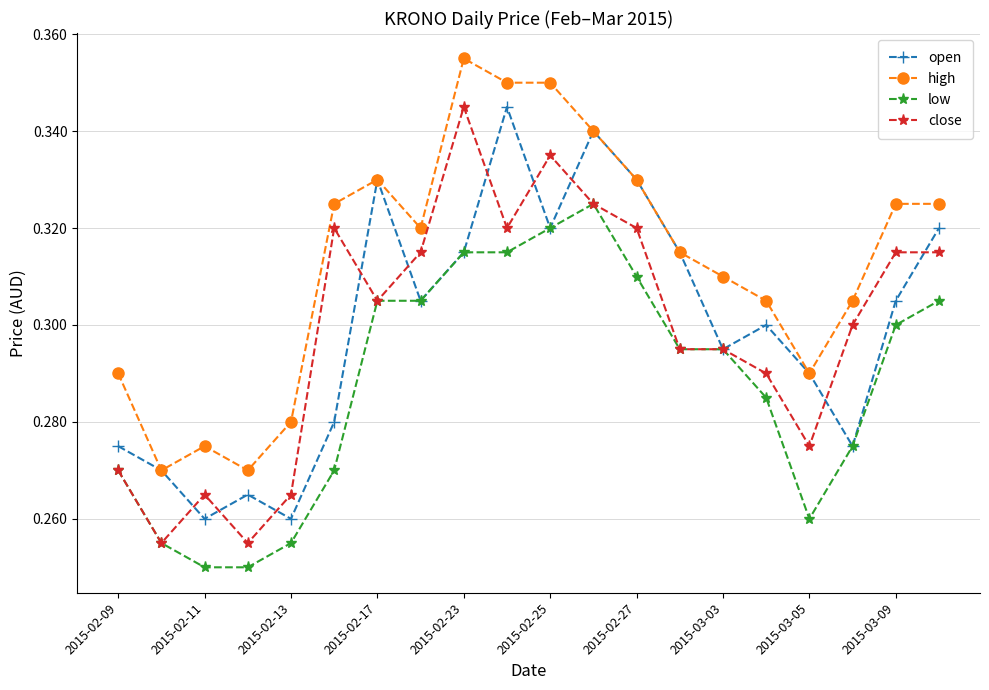

True or false: close has more than 2 points higher than both neighbors.

True